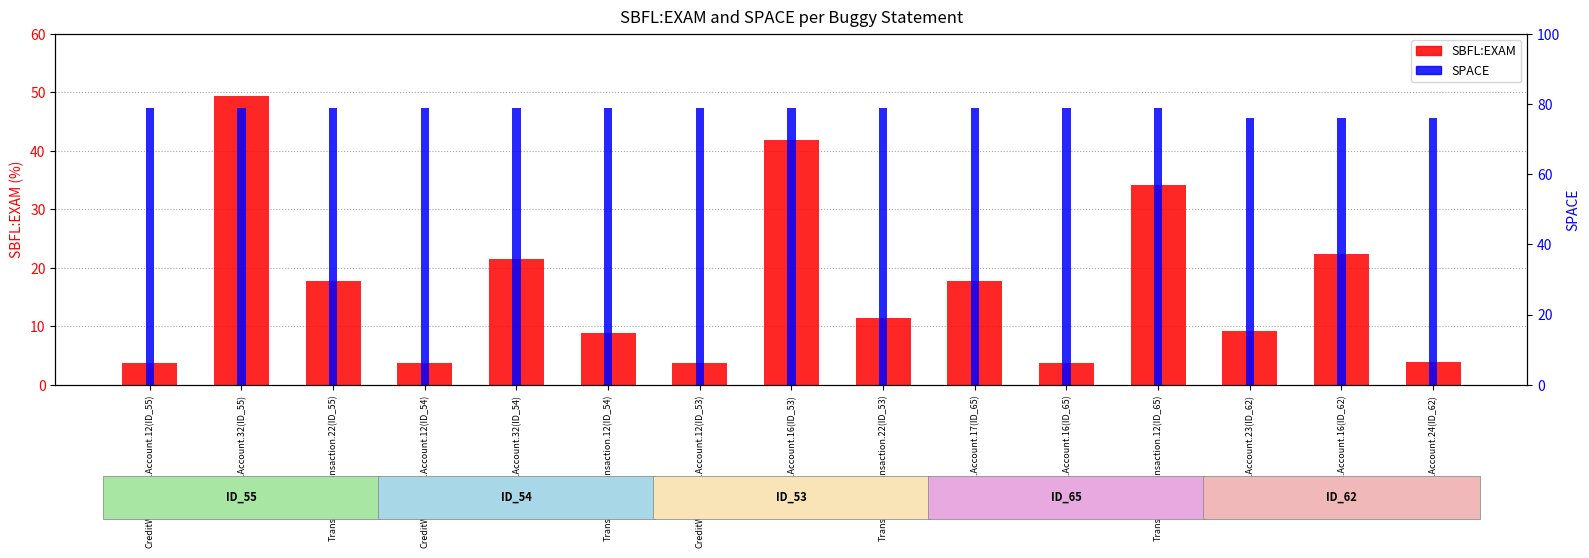

The value of SPACE at DailyLimit.Account.16(ID_53) is 135.5. True or false?

False